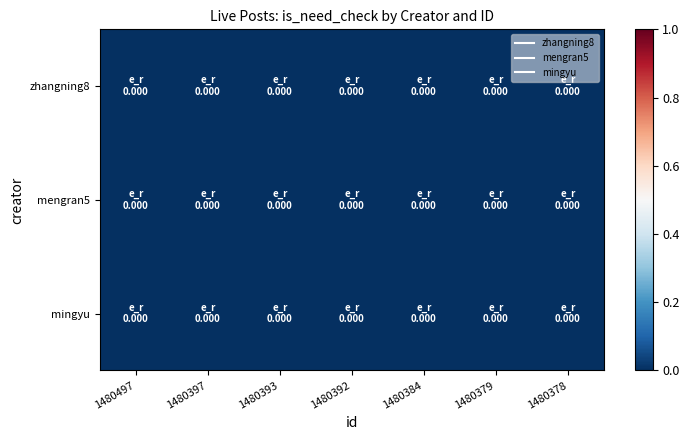

Rank the series at 4 from highest to lowest value.

zhangning8, mengran5, mingyu